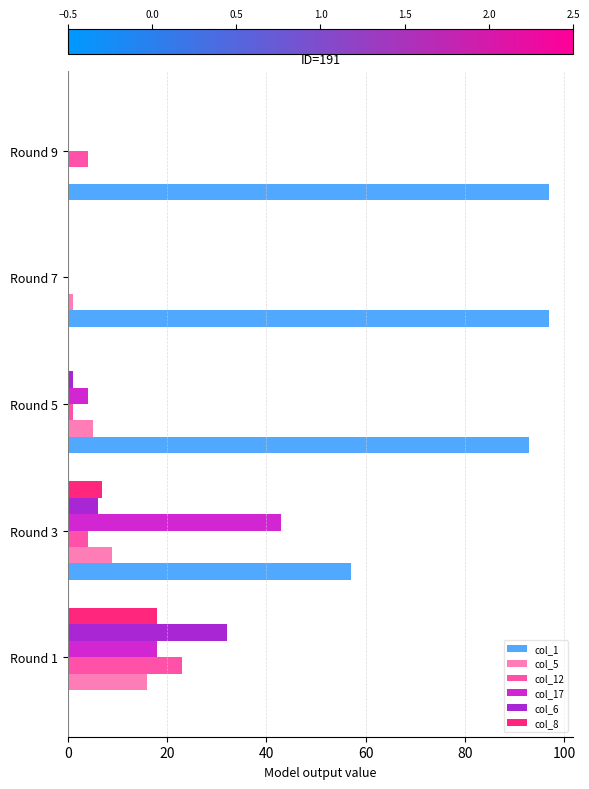

Is the value of col_12 at Round 3 greater than the value of col_5 at Round 9?

Yes